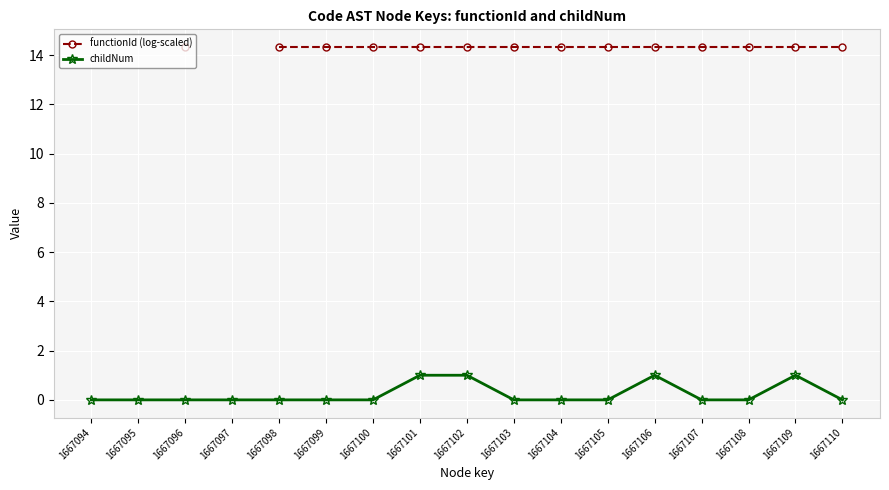

How many data points in childNum are above 0?

4